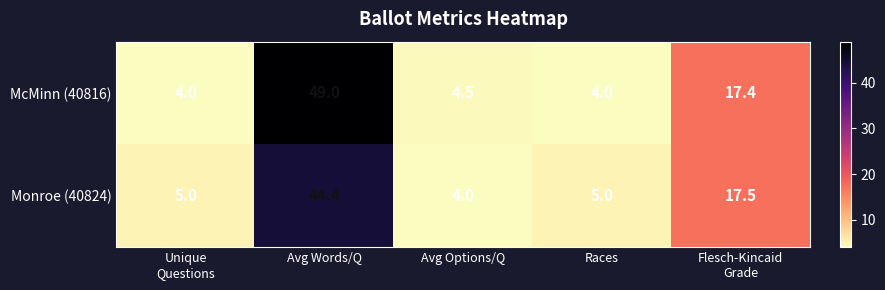

What is the sum of the McMinn (40816) values at Avg Options/Q and Races?

8.5